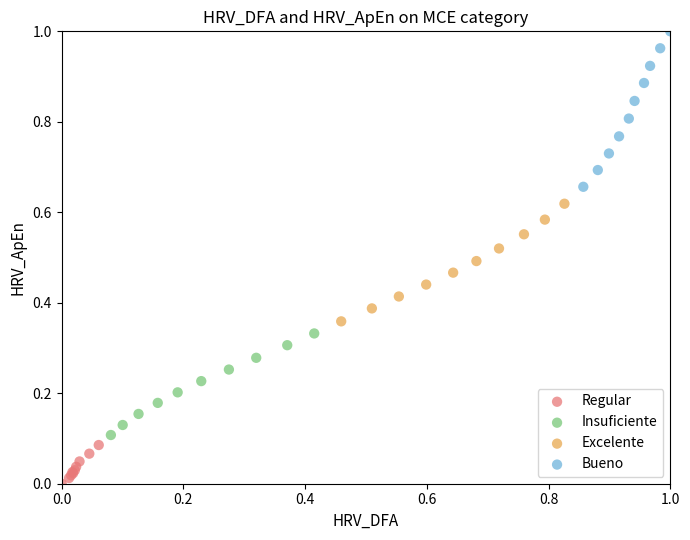

Which series contains the lowest Y value?

Regular